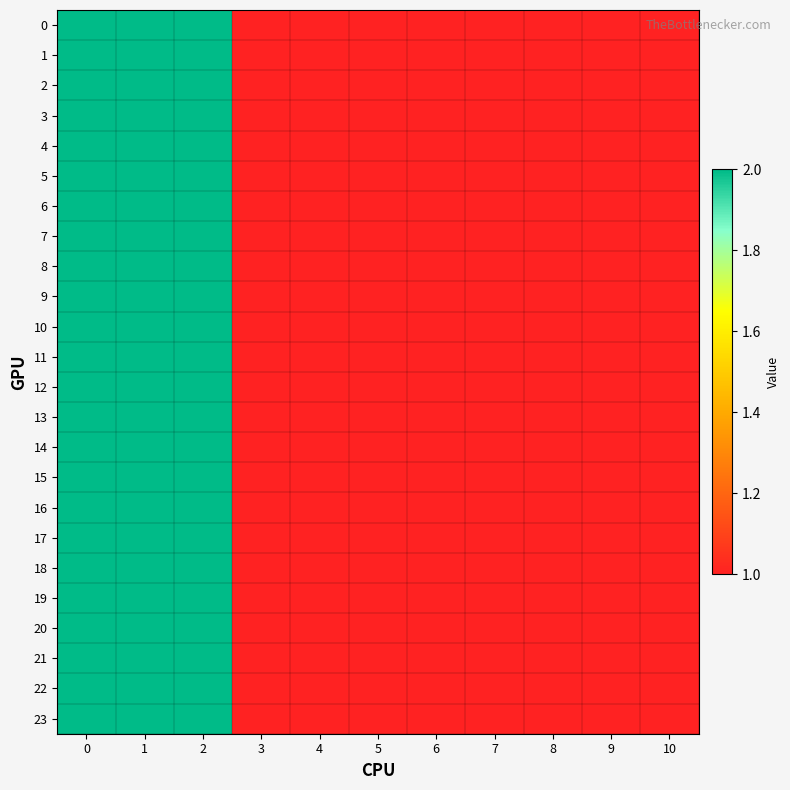

What is the greatest value displayed?

2